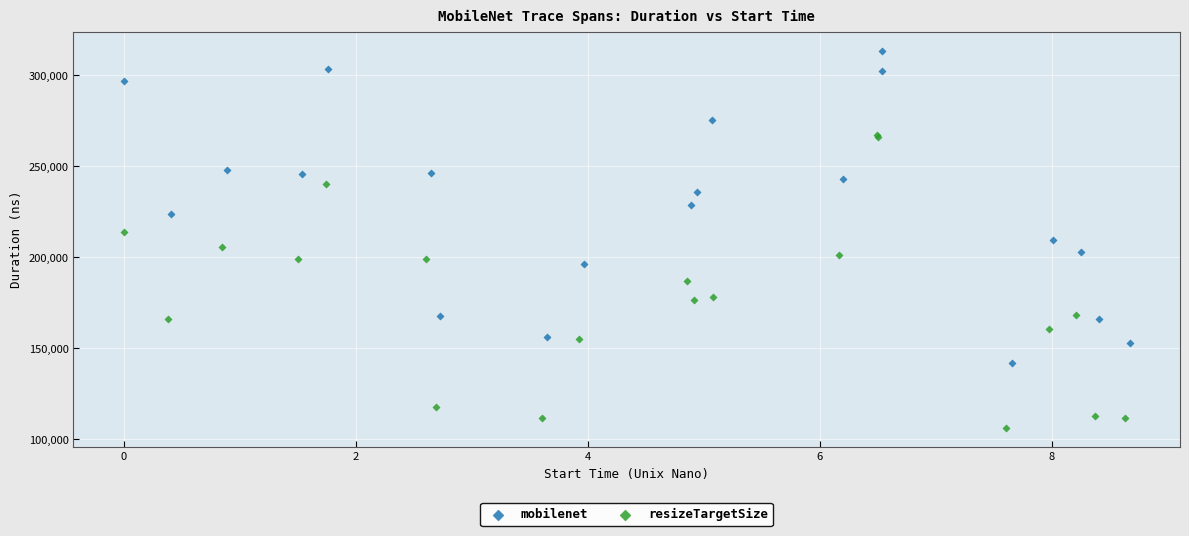

Which series reaches the minimum Y coordinate?

resizeTargetSize